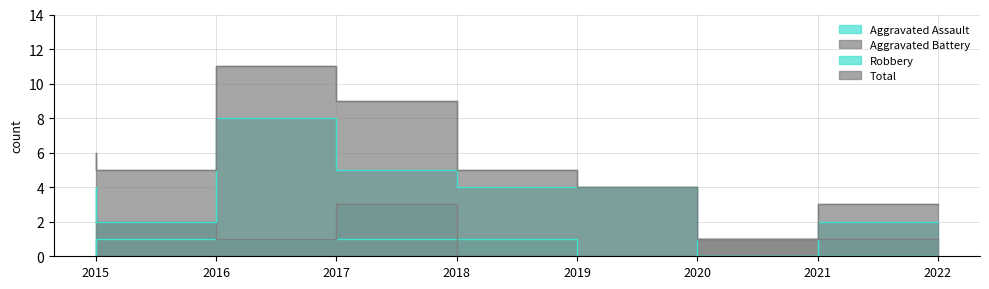

What is the total value across all series at 2015?

12